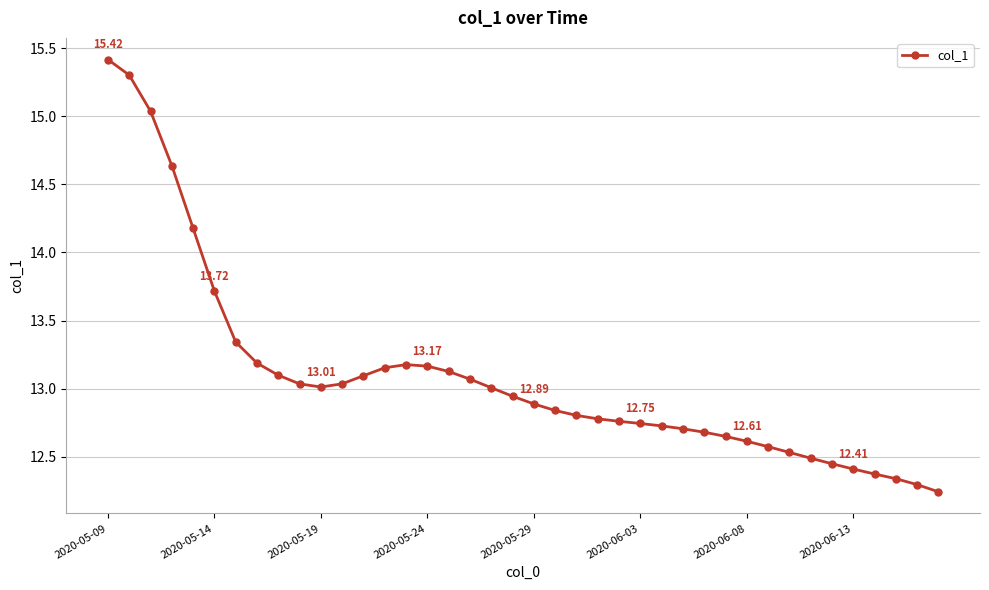

What is the difference between the second highest and minimum values?

3.1